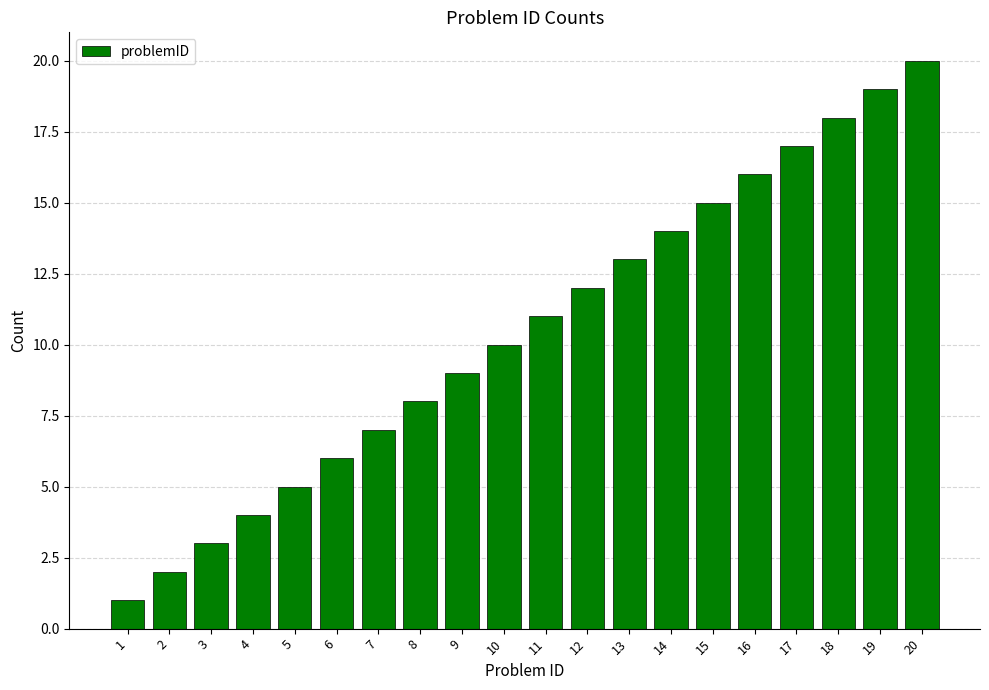

What is the sum of all values?

210